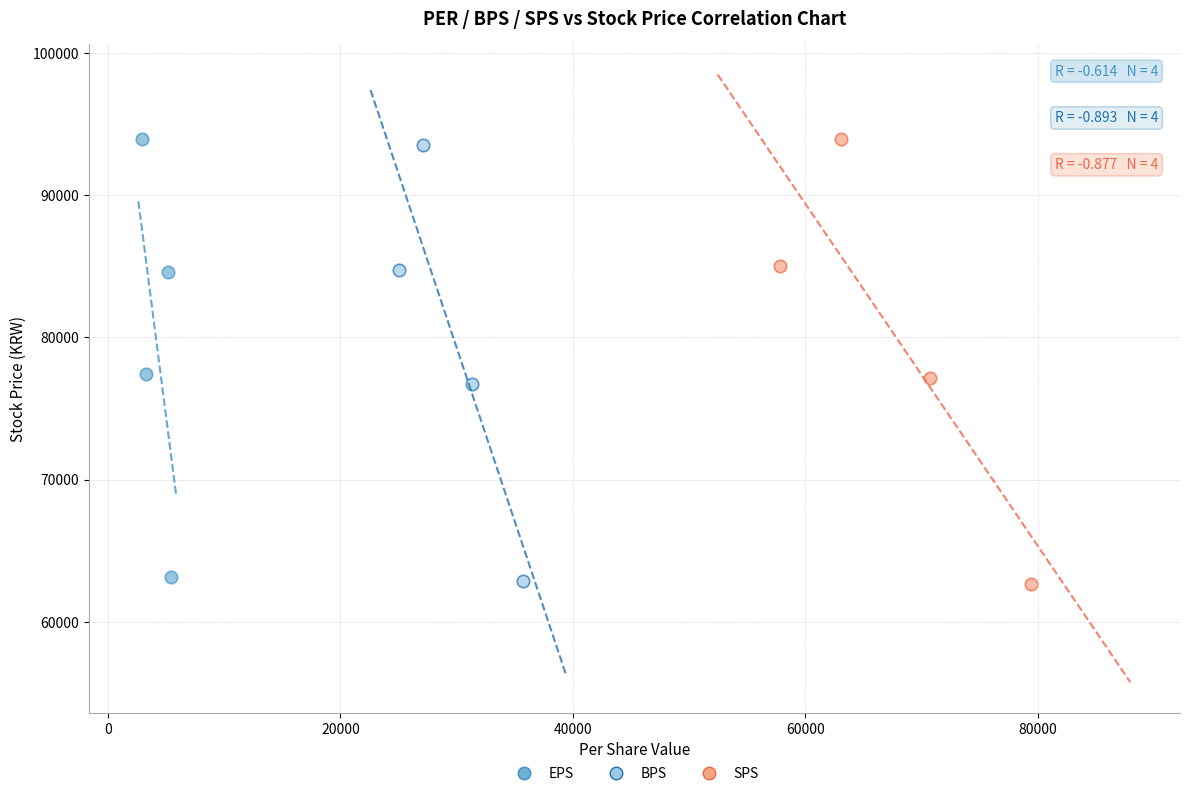

Which series has the widest spread of Y values?

SPS